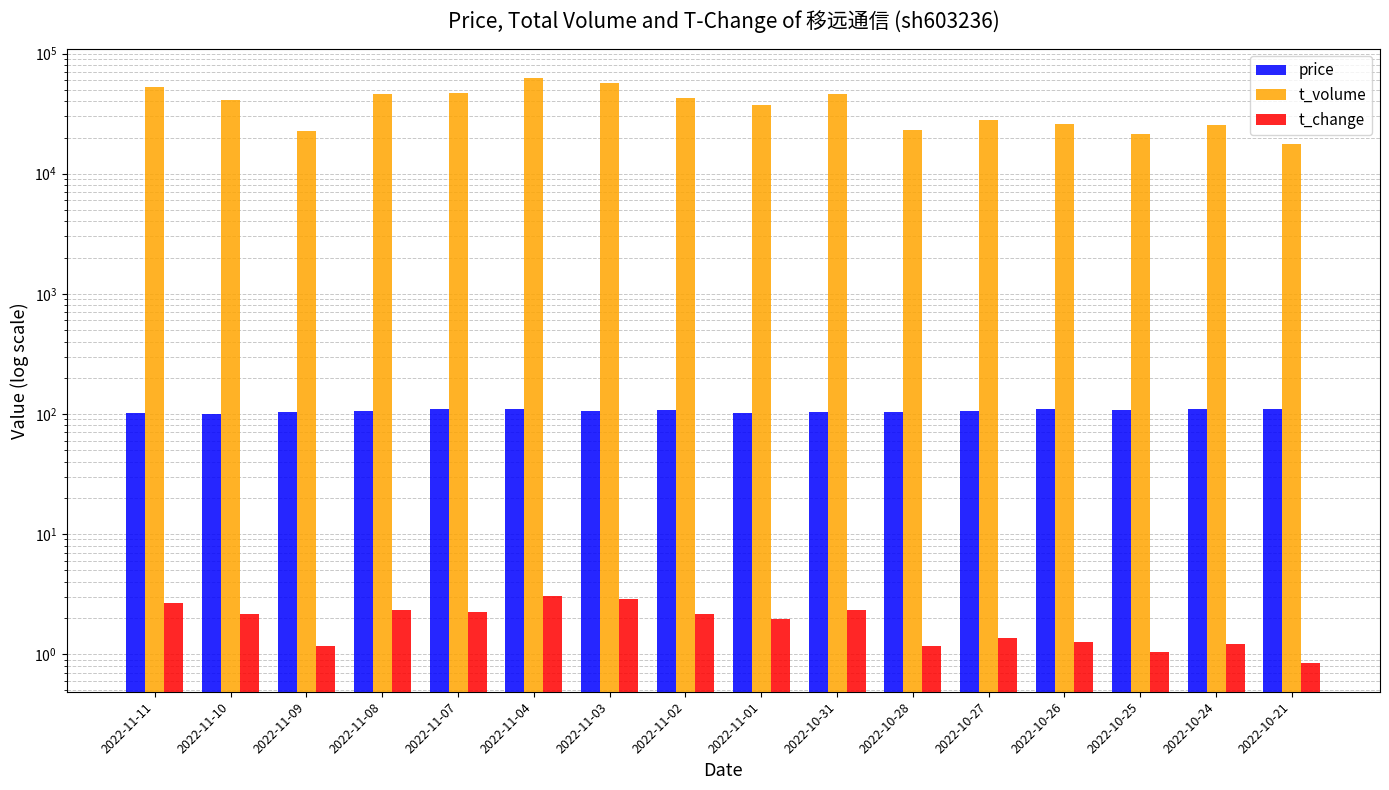

At which label does t_volume first exceed 41129?

2022-11-11